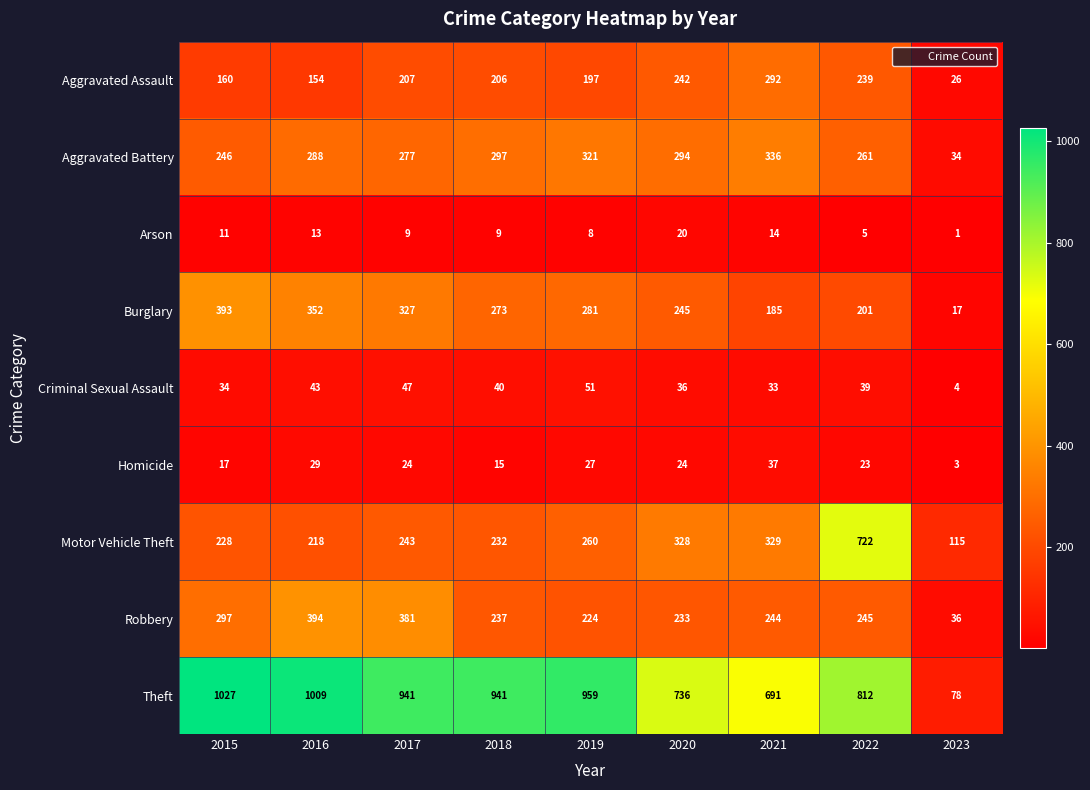

What value does the Aggravated Assault series have at 2017?

207